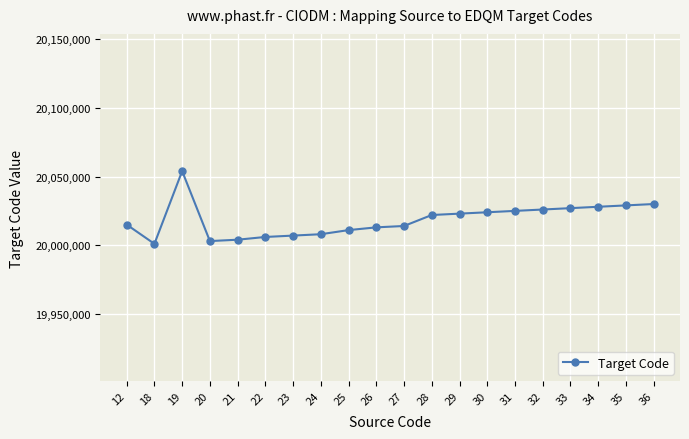

How many lines are shown in the chart?

1